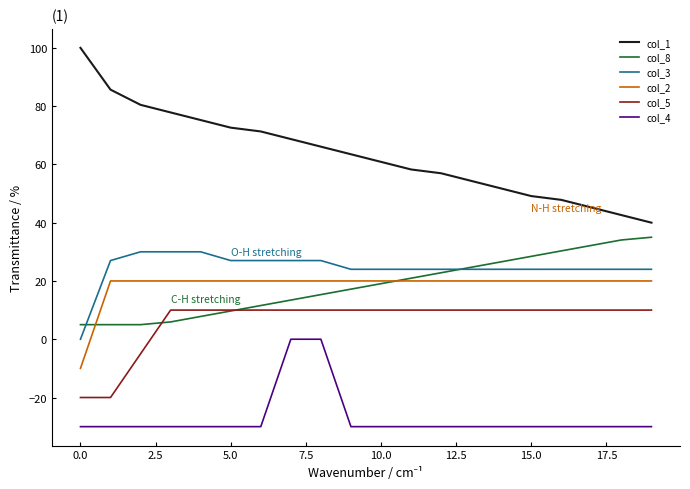

How many lines are shown in the chart?

6